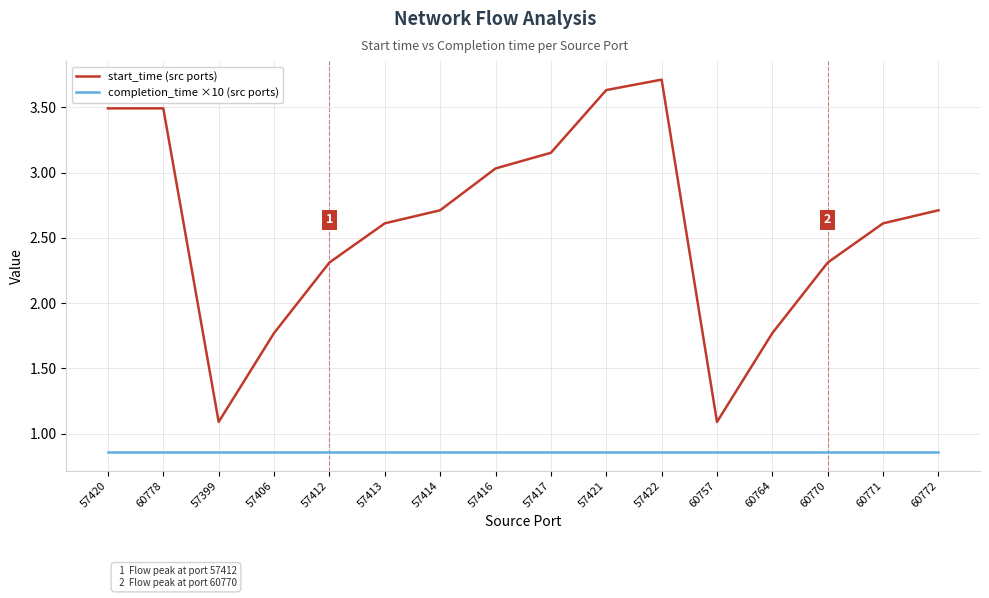

Which series changed the most between 57420 and 57413?

start_time (src ports)